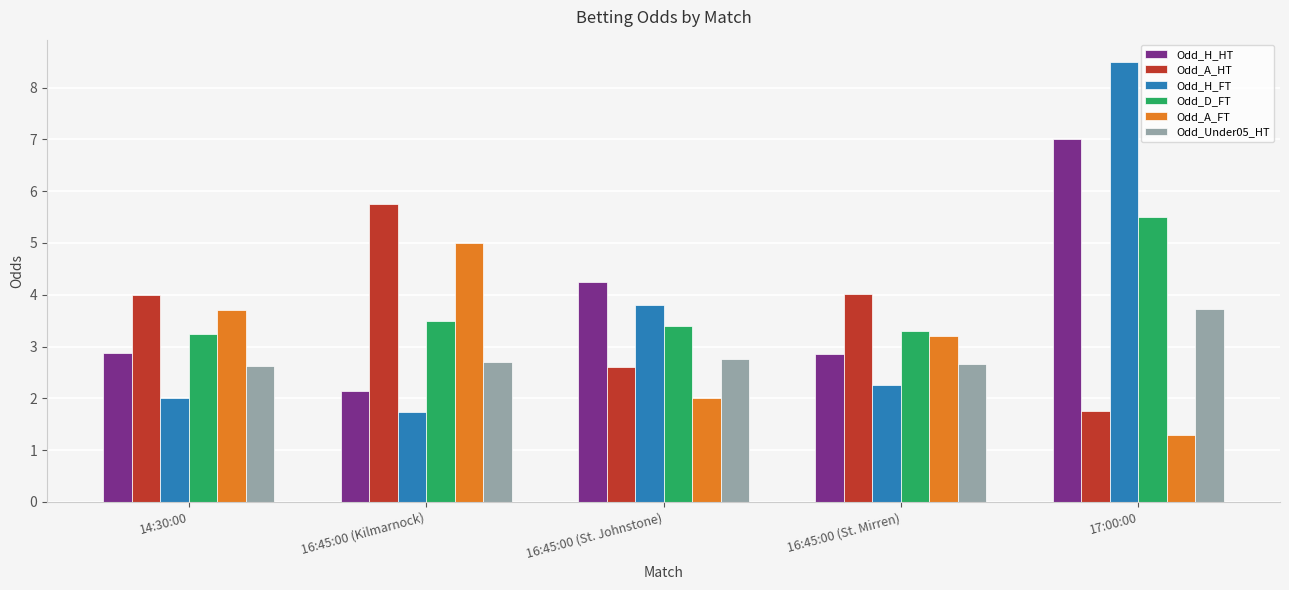

What is the difference between the maximum and minimum values in the Odd_Under05_HT series?

1.1